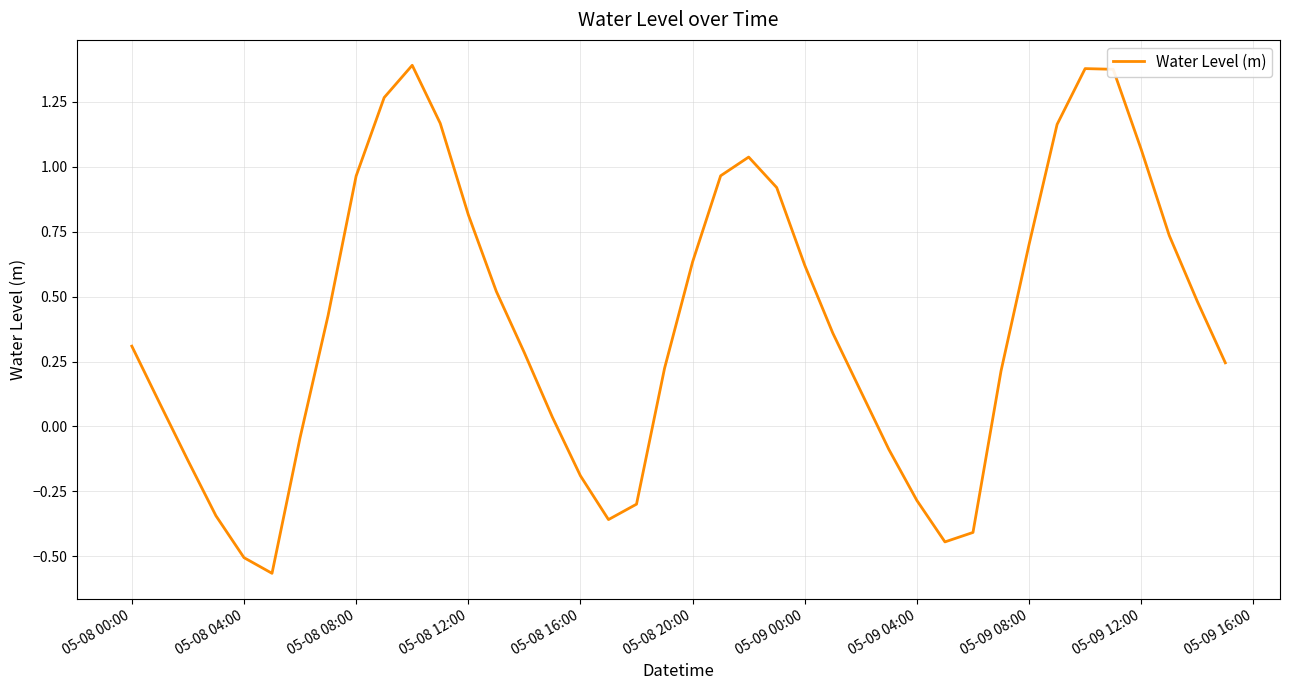

What is the difference between the maximum and minimum values?

2.0